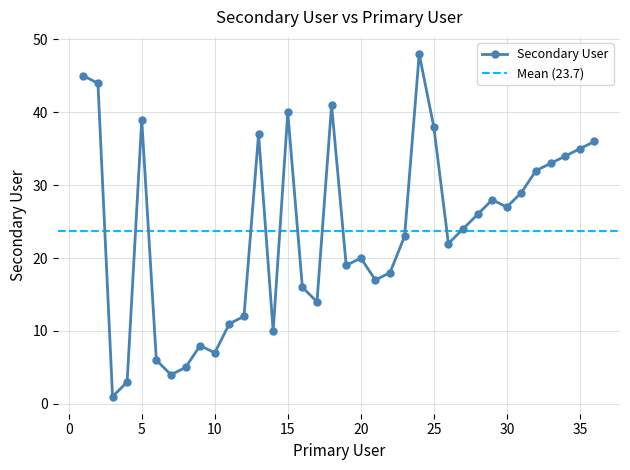

What is the difference between the second highest and minimum values?

44